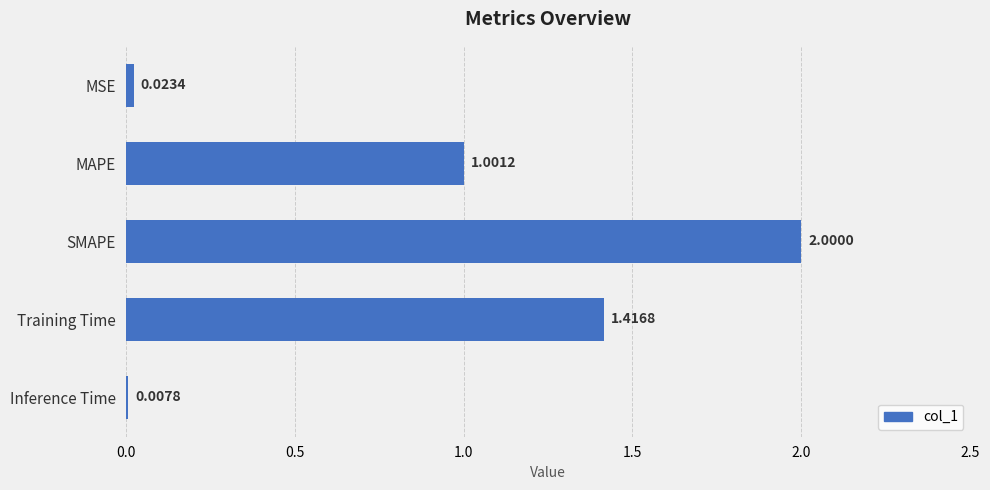

What is the label of the 5th bar from the top?

Inference Time